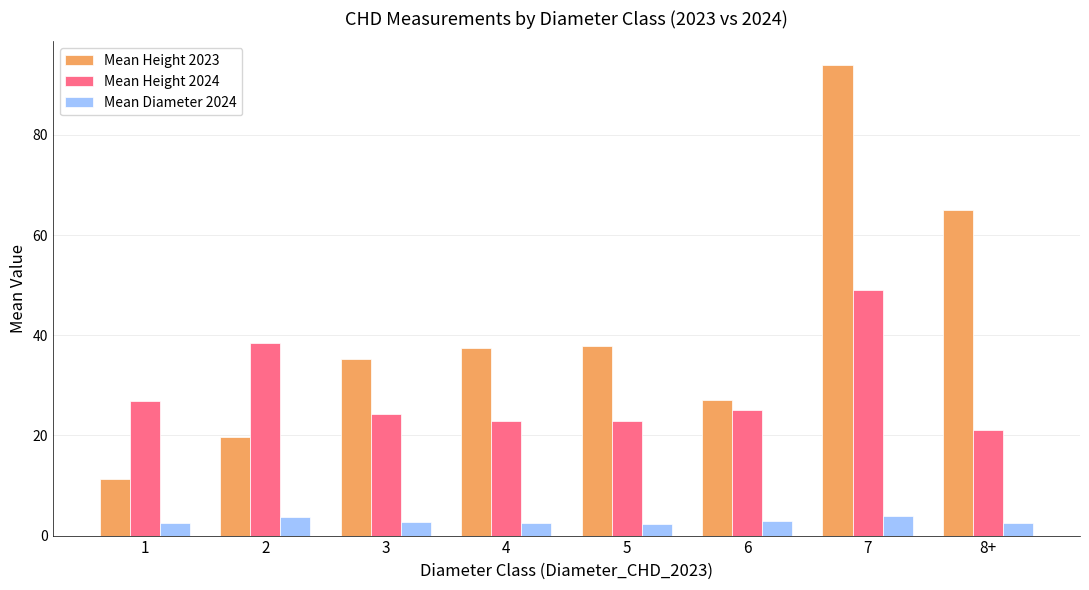

What is the difference between the Mean Height 2023 values at 7 and 8+?

29.0